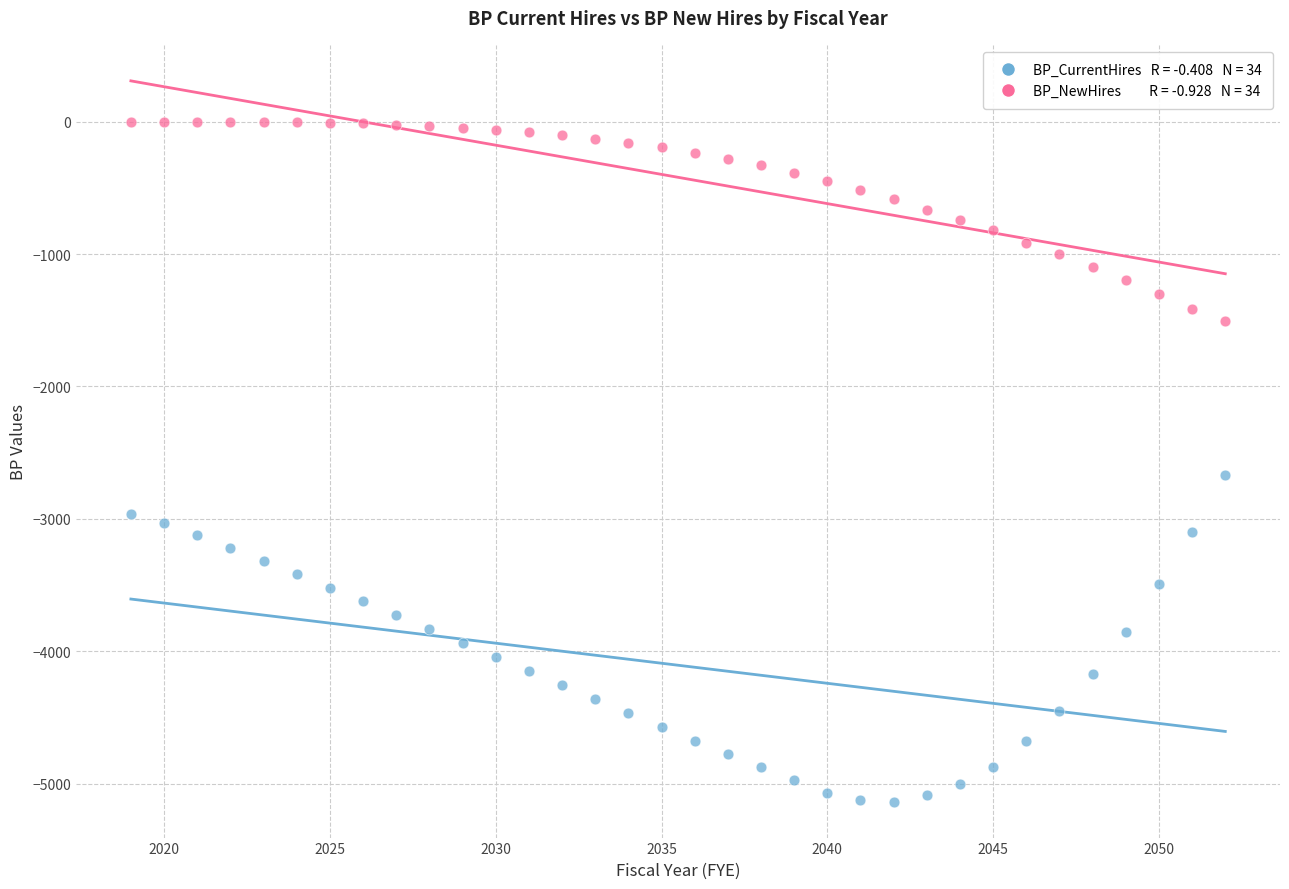

Across all data points, what is the range of X values (max minus min)?

33.0